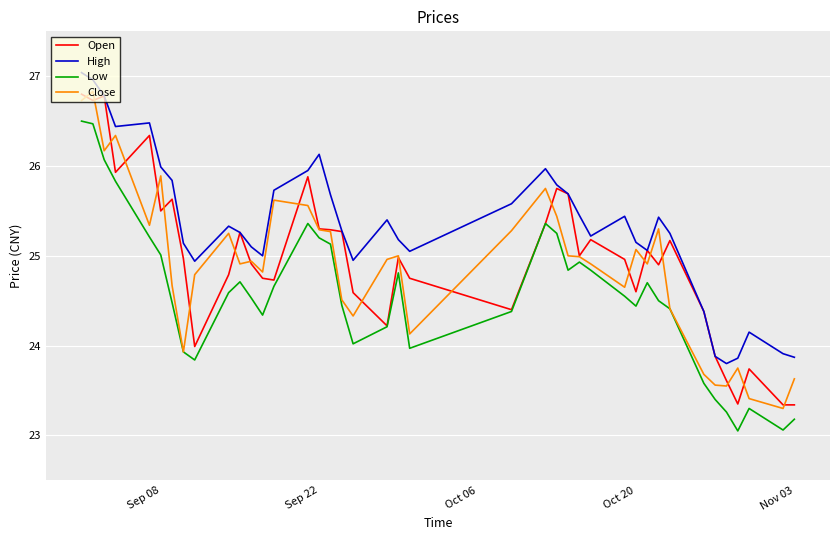

What is the maximum value for Low?

26.5